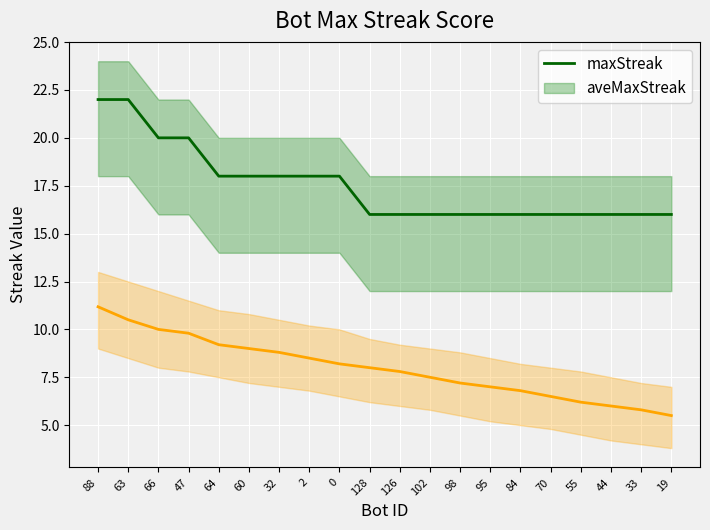

What is the average value of the maxStreak series?

17.5